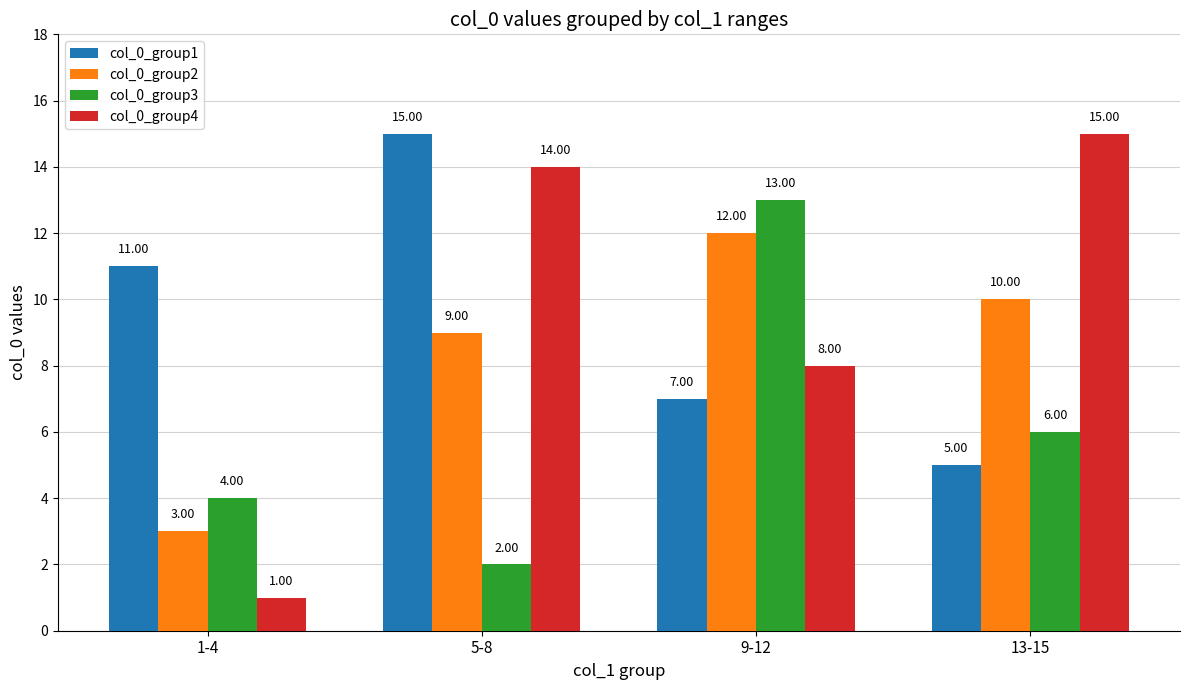

What is the difference between the second highest and minimum values in the col_0_group3 series?

4